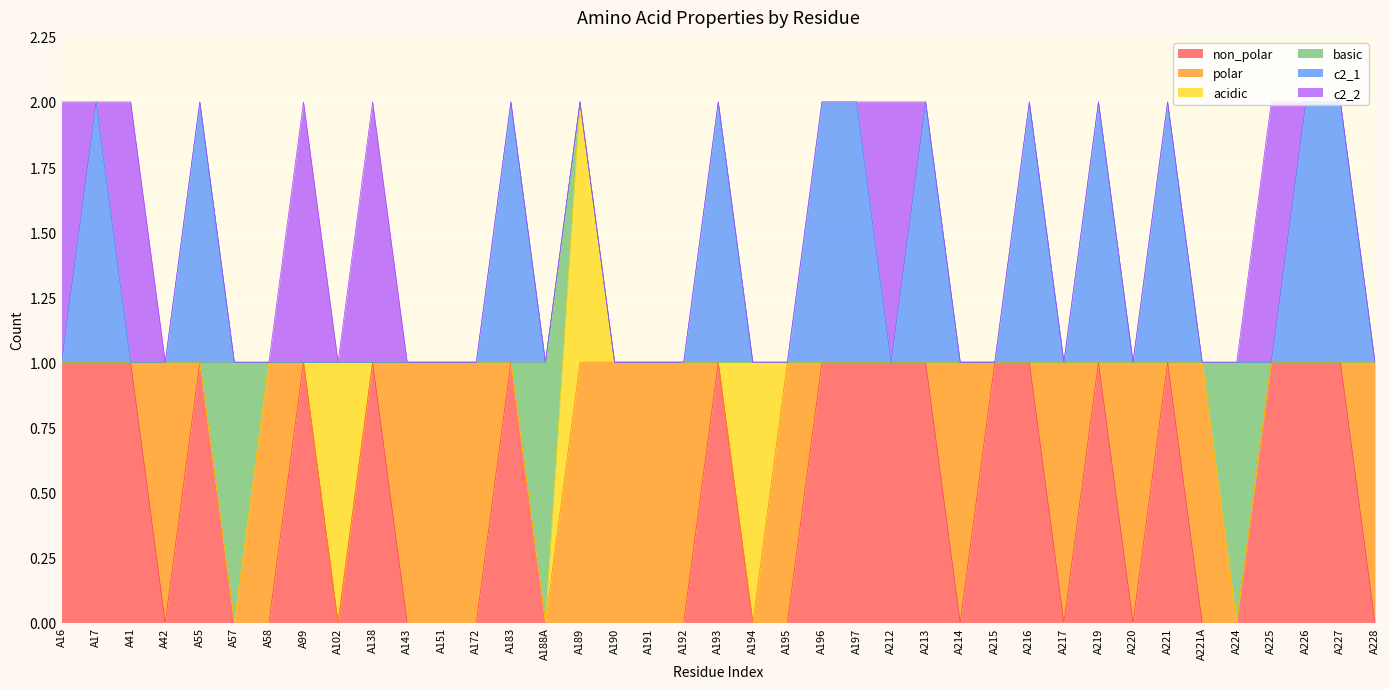

True or false: non_polar and c2_2 cross at least once.

False